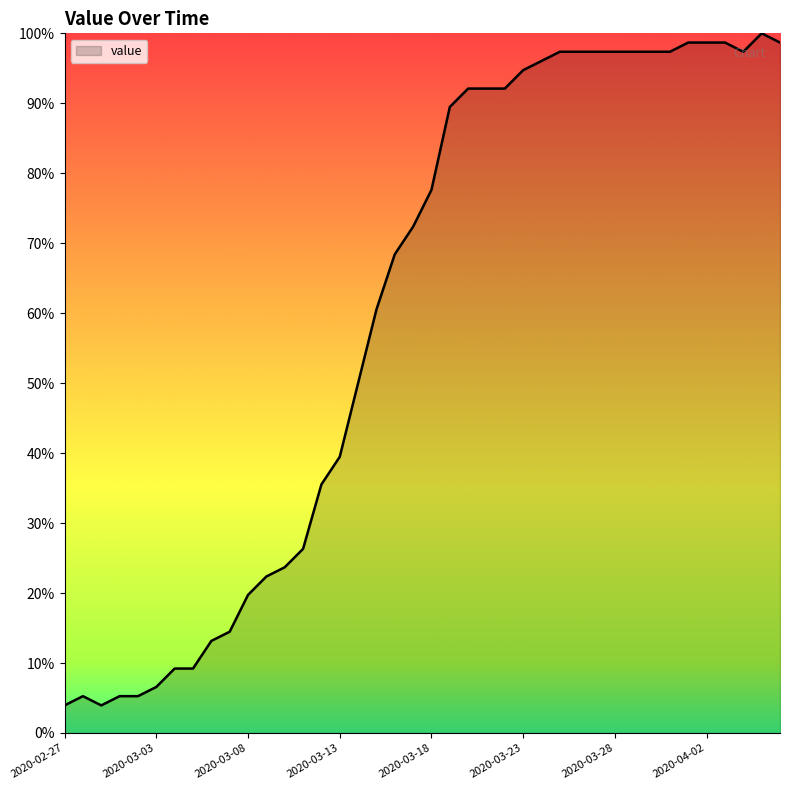

Reading right to left, transcribe all the data shown in this chart.

98.7	100.0	97.4	98.7	98.7	98.7	97.4	97.4	97.4	97.4	97.4	97.4	97.4	96.1	94.7	92.1	92.1	92.1	89.5	77.6	72.4	68.4	60.5	50.0	39.5	35.5	26.3	23.7	22.4	19.7	14.5	13.2	9.2	9.2	6.6	5.3	5.3	3.9	5.3	3.9